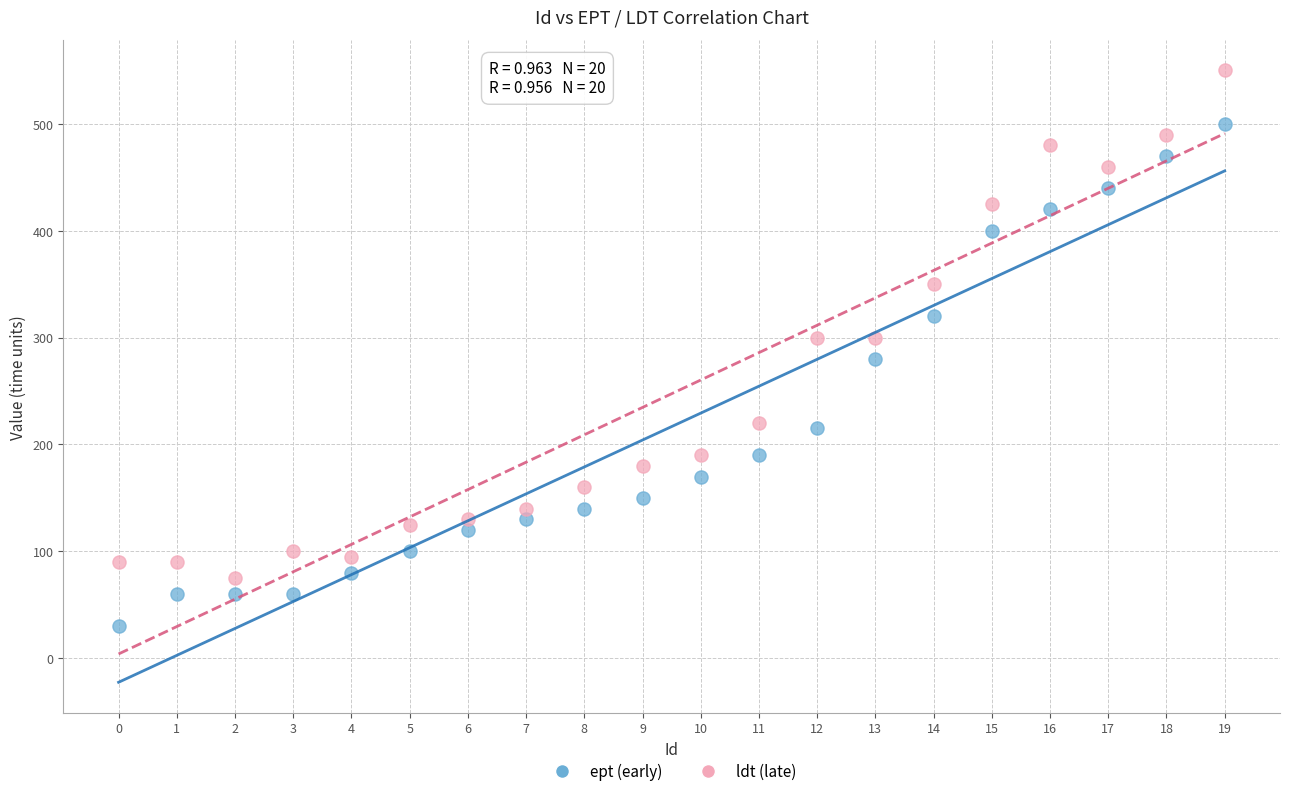

Which series reaches the minimum Y coordinate?

ept (early)